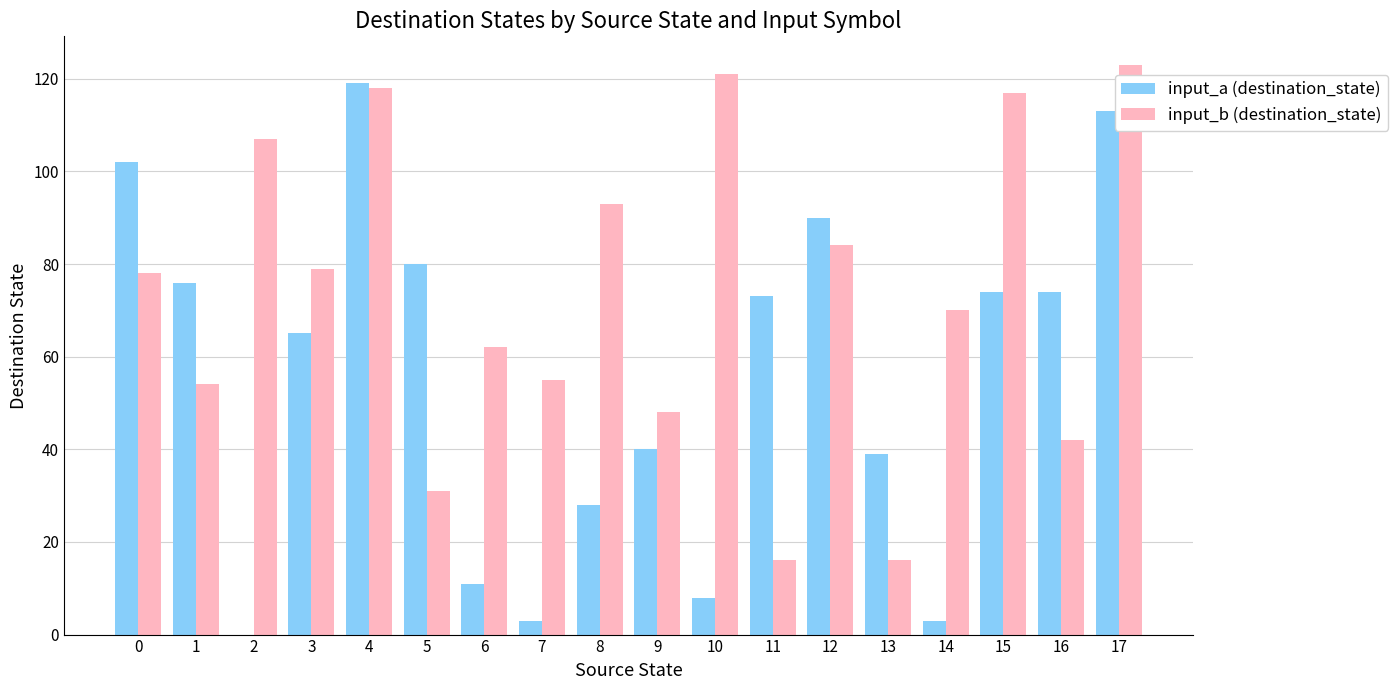

How many series are shown in this chart?

2